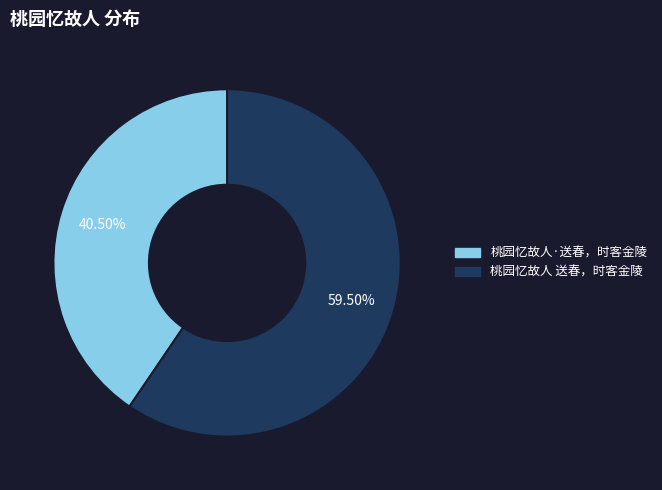

To the nearest percent, what is the average slice percentage?

50%